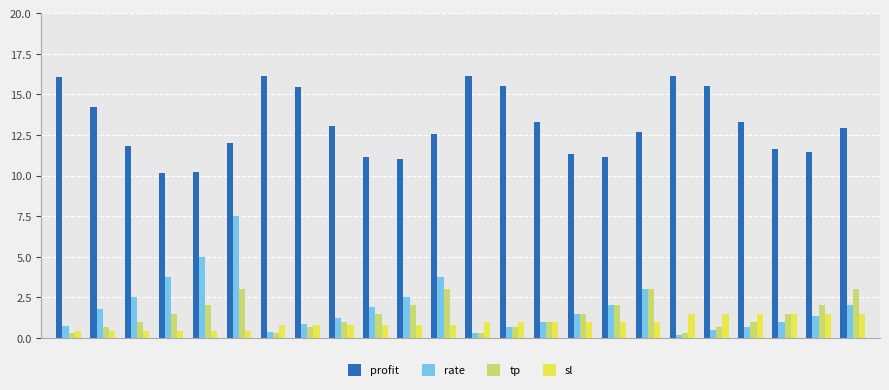

Which series has the widest spread of values?

rate